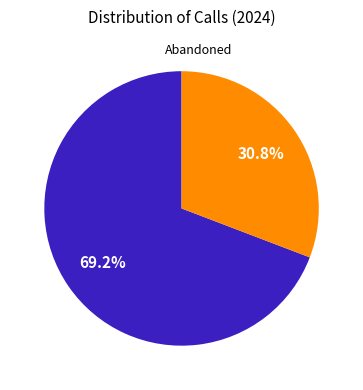

How many segments does this pie chart have?

2